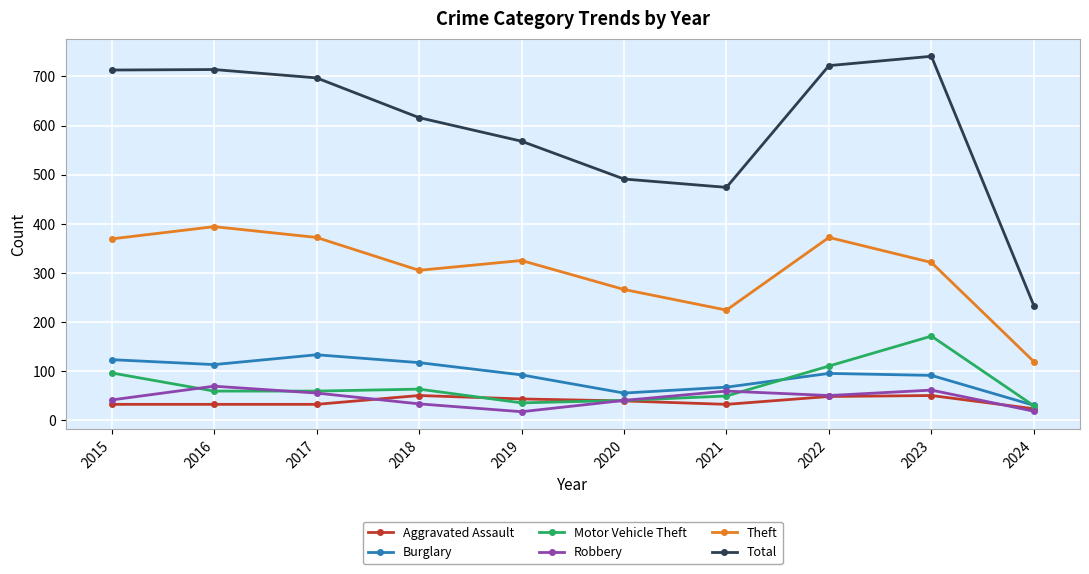

The Burglary series shows 113 at 2016. True or false?

True